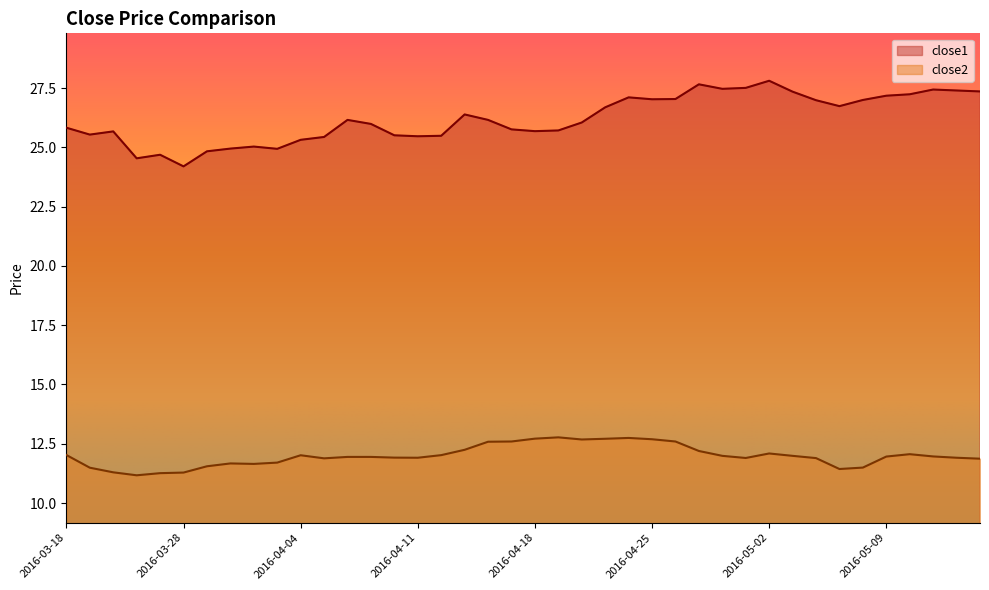

Which series has the largest range (max minus min)?

close1